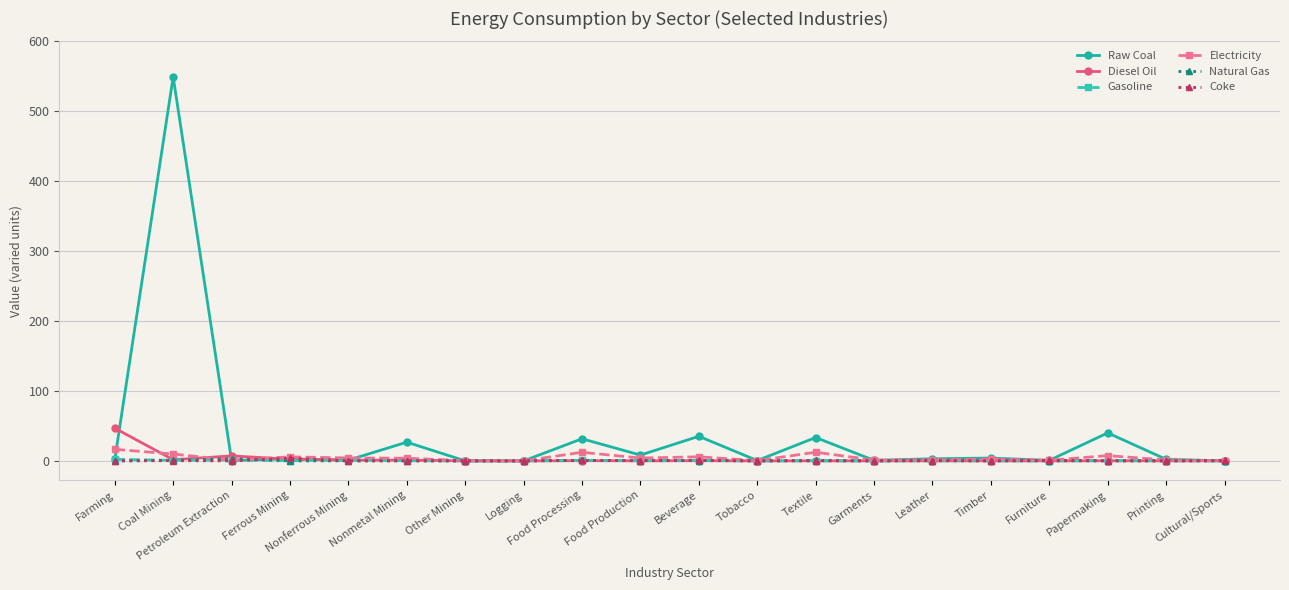

Which series has the largest total across all categories?

Raw Coal